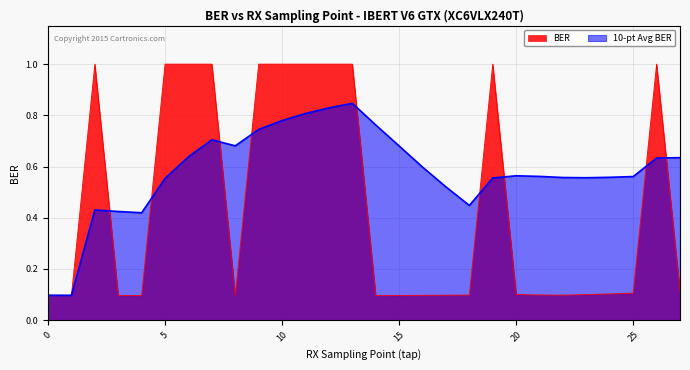

At how many categories does at least one series exceed 0?

28